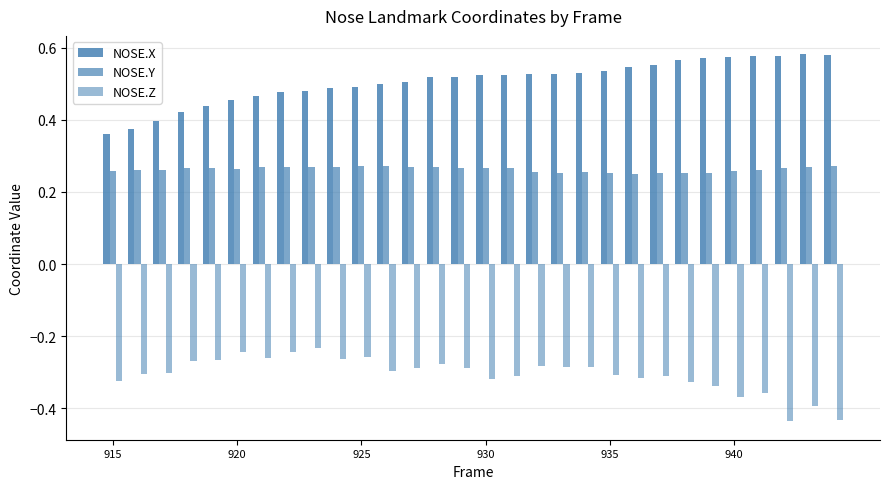

Are the bars grouped side by side (vs. stacked)?

Yes